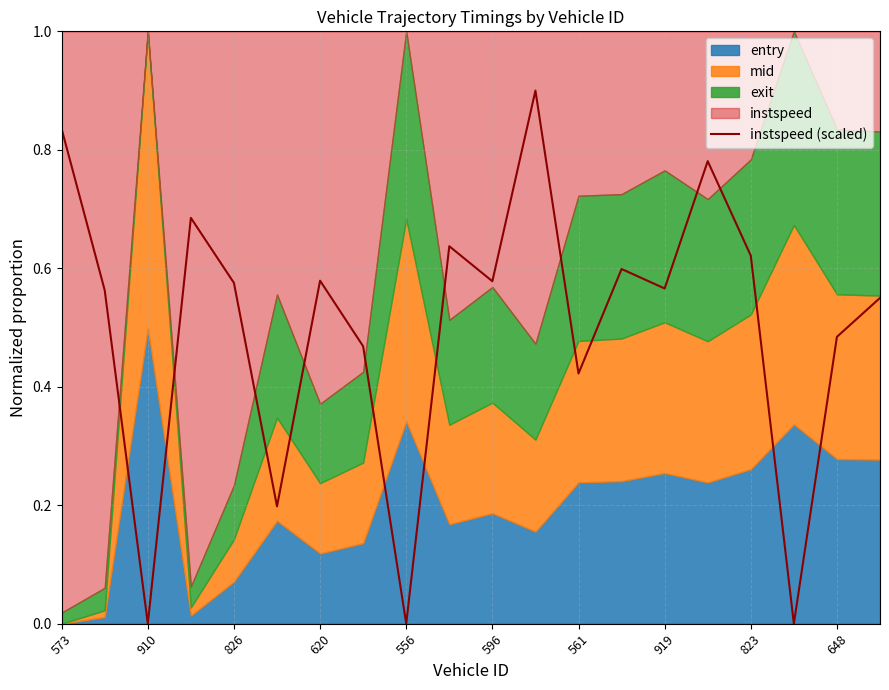

What is the difference between the maximum and minimum values?

0.9